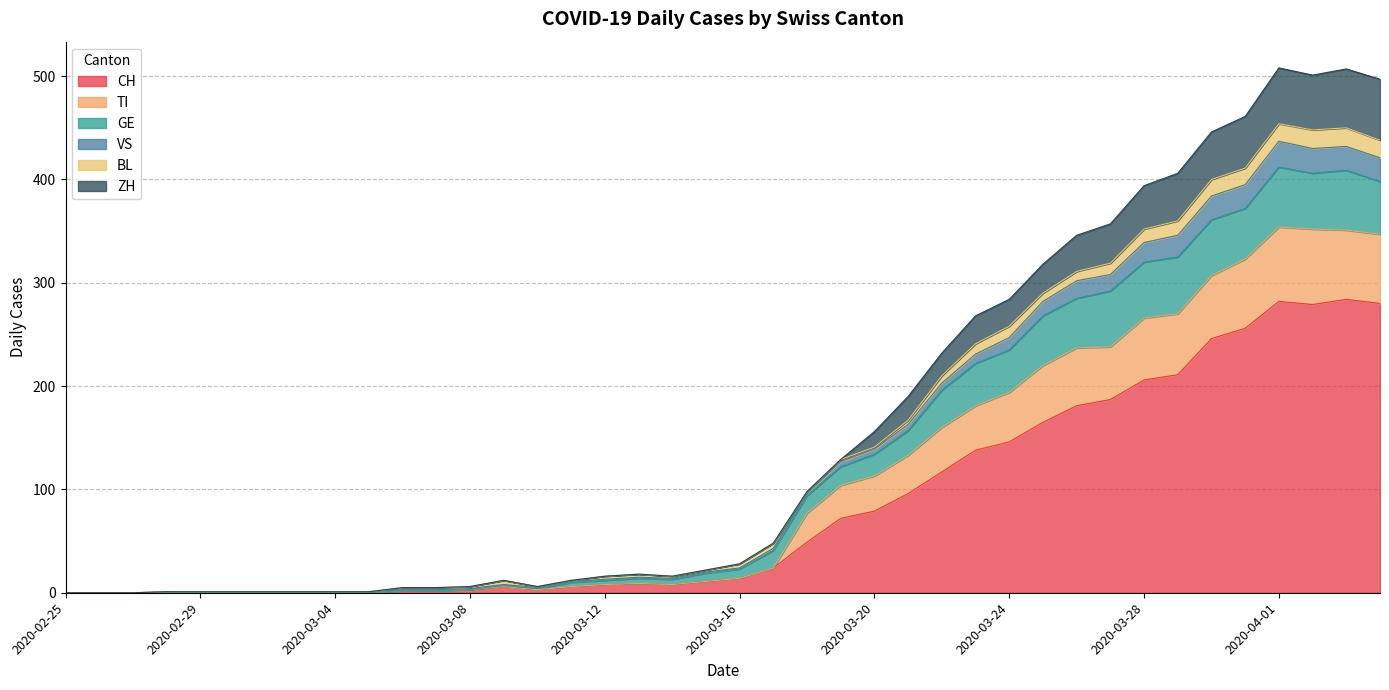

At which label does CH reach its minimum?

2020-02-25